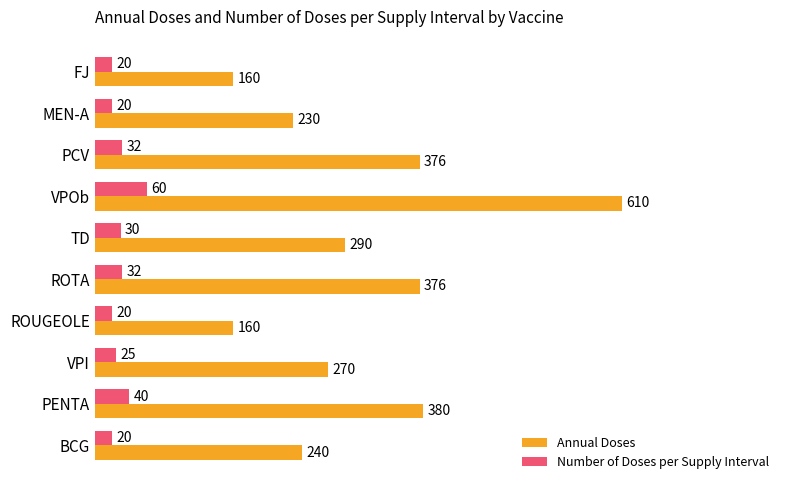

At which label is Annual Doses closest to 385?

PENTA